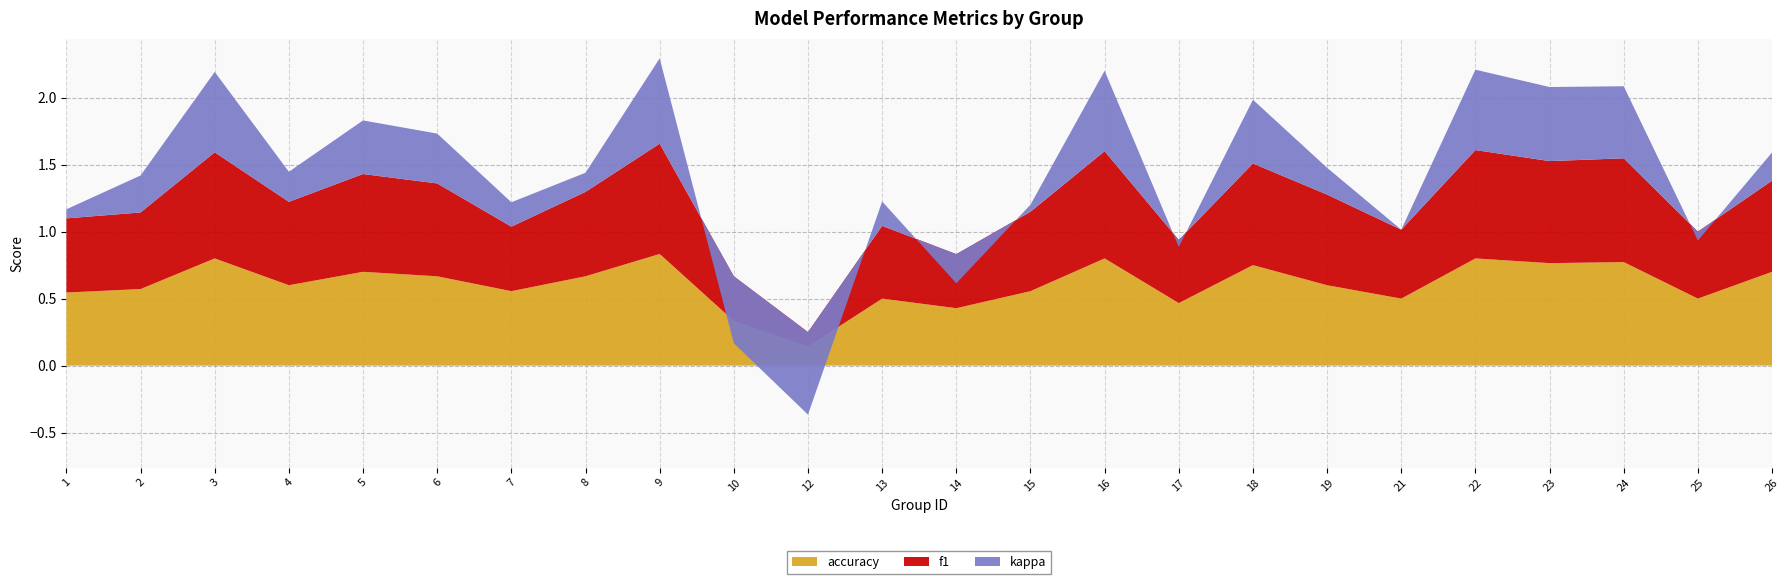

Between 13 and 26, which is larger?

26